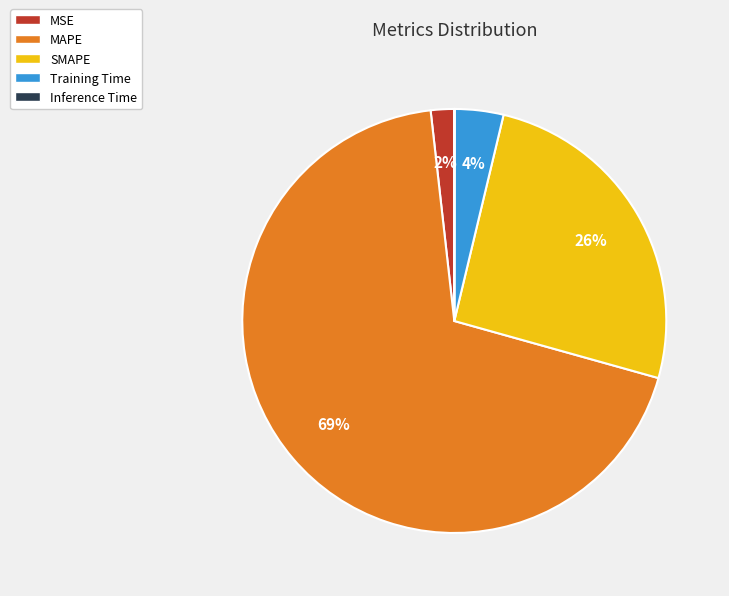

To the nearest percent, what is the combined percentage of MSE and Training Time?

6%